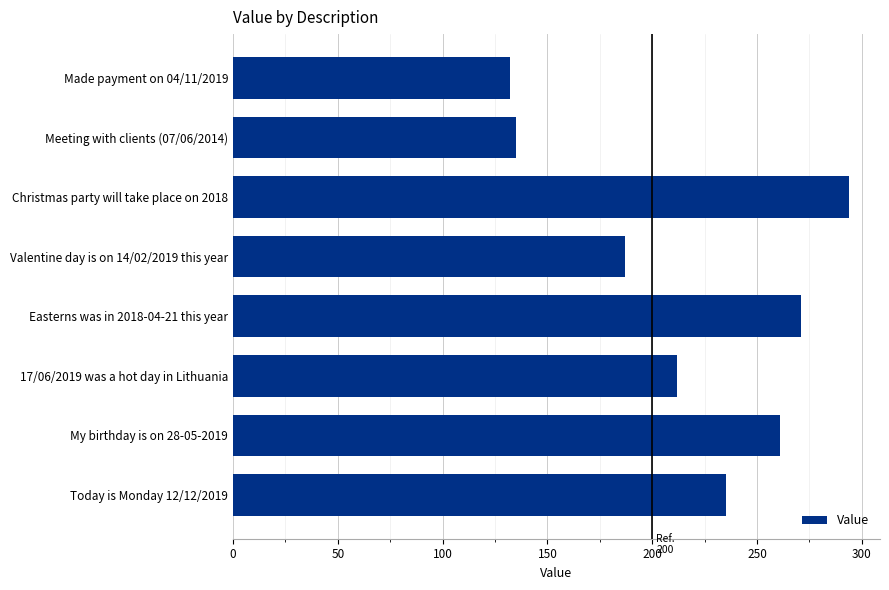

What is the sum of all values?

1727